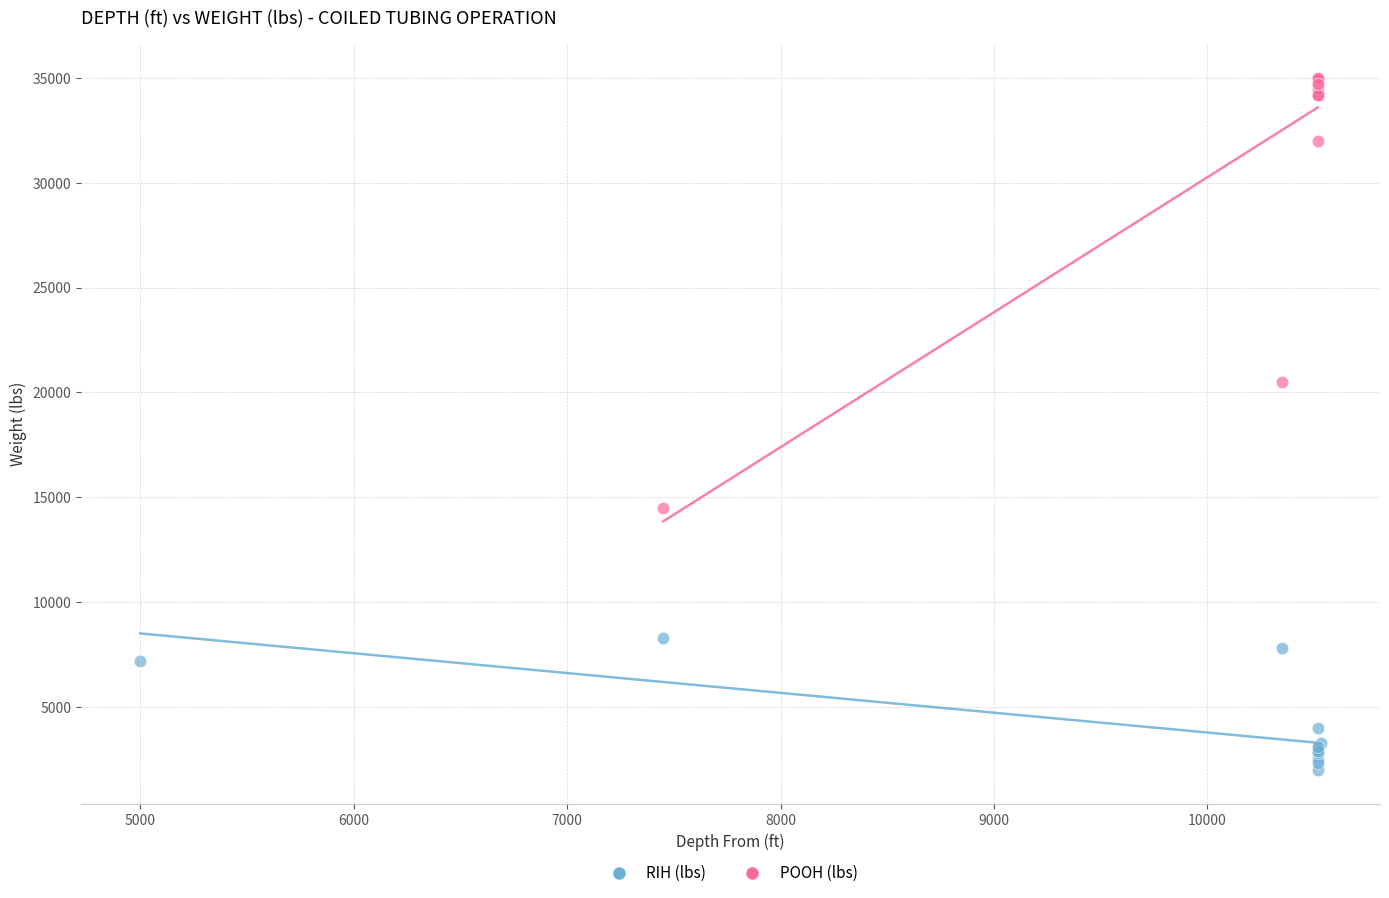

Which series contains the highest Y value?

POOH (lbs)